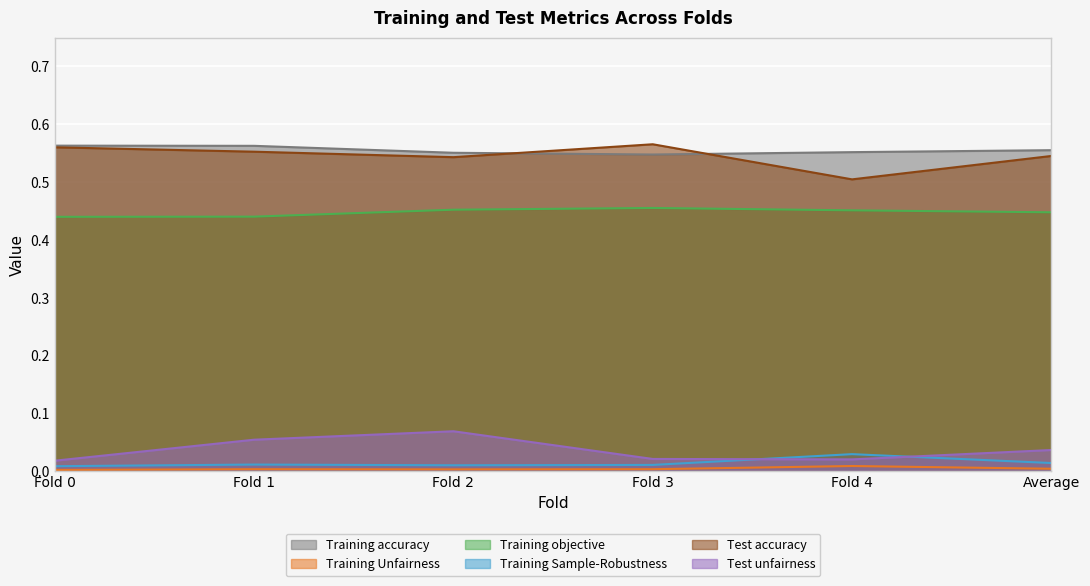

What value does the Training objective series have at Fold 4?

0.5